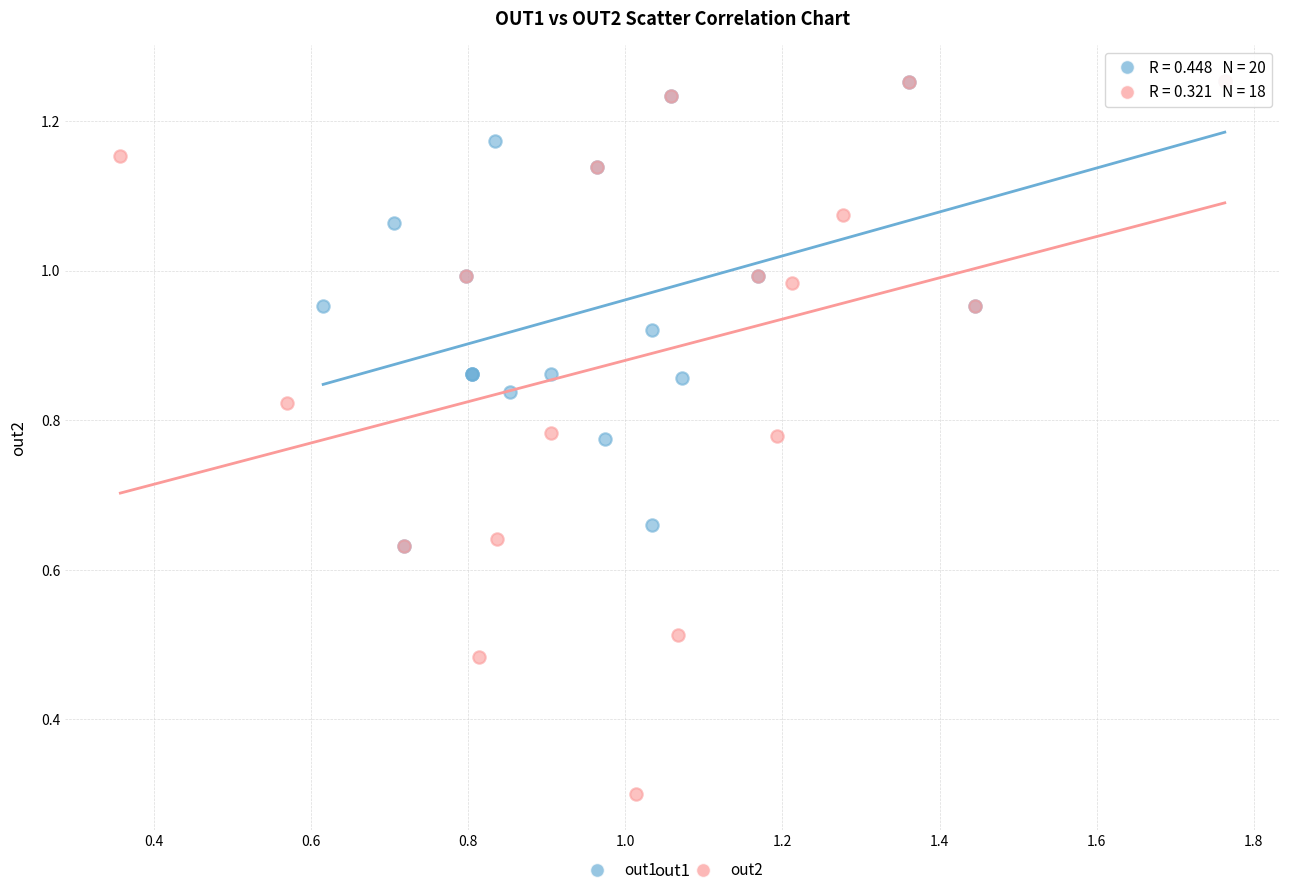

Which series reaches the minimum Y coordinate?

out2